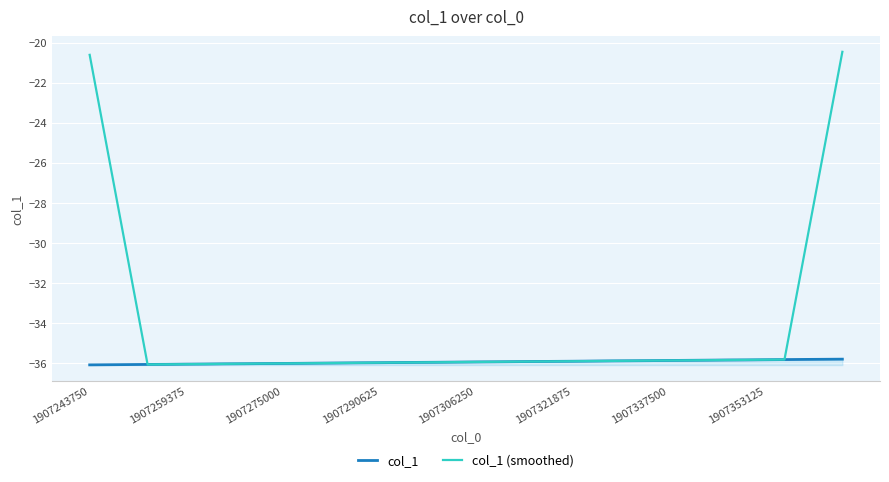

Read the col_1 (smoothed) value at 28.

-35.9